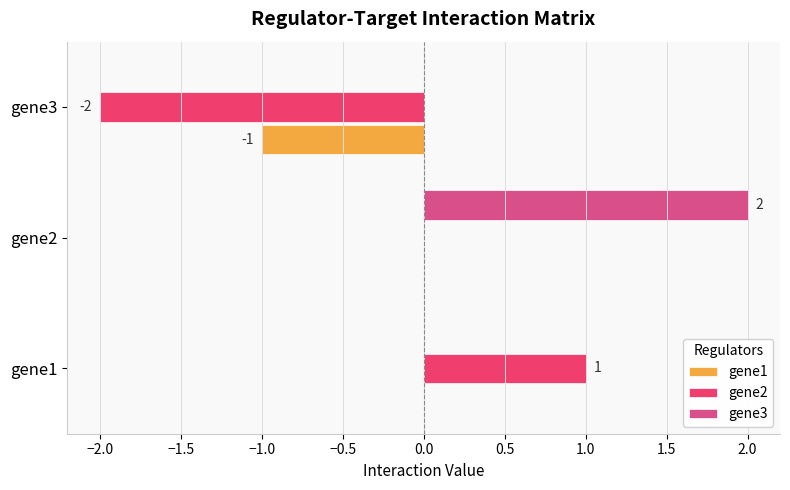

Is it true that gene2 equals -2 at gene2?

False